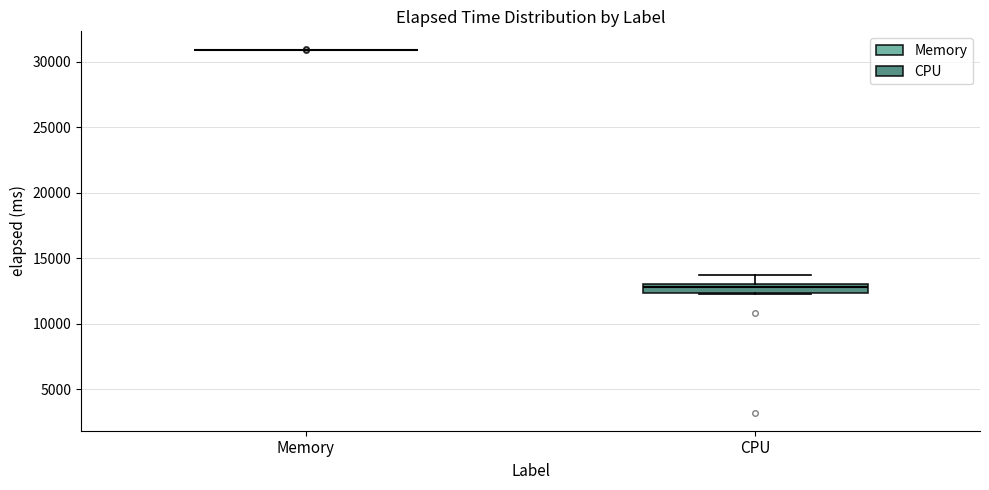

Comparing the boxes themselves (not the whiskers), which one is the tallest?

CPU